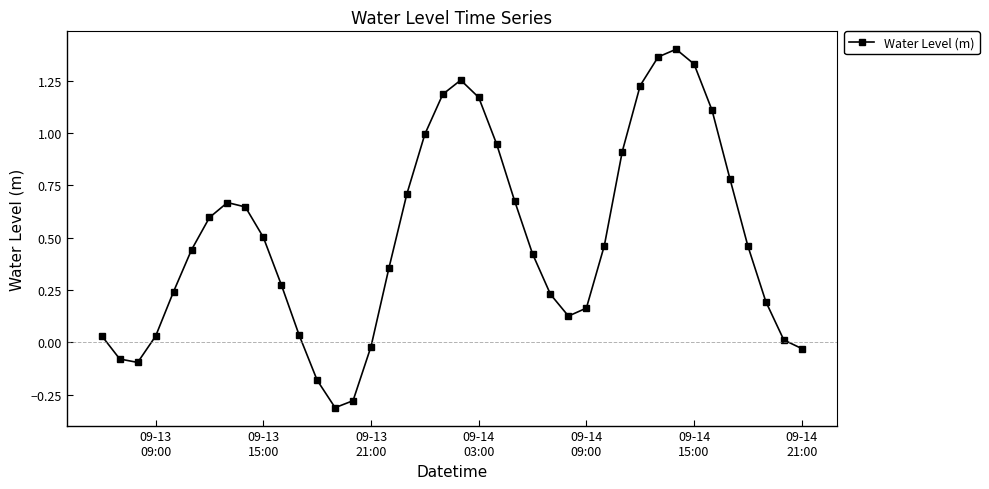

What is the difference between the maximum and minimum values?

1.7